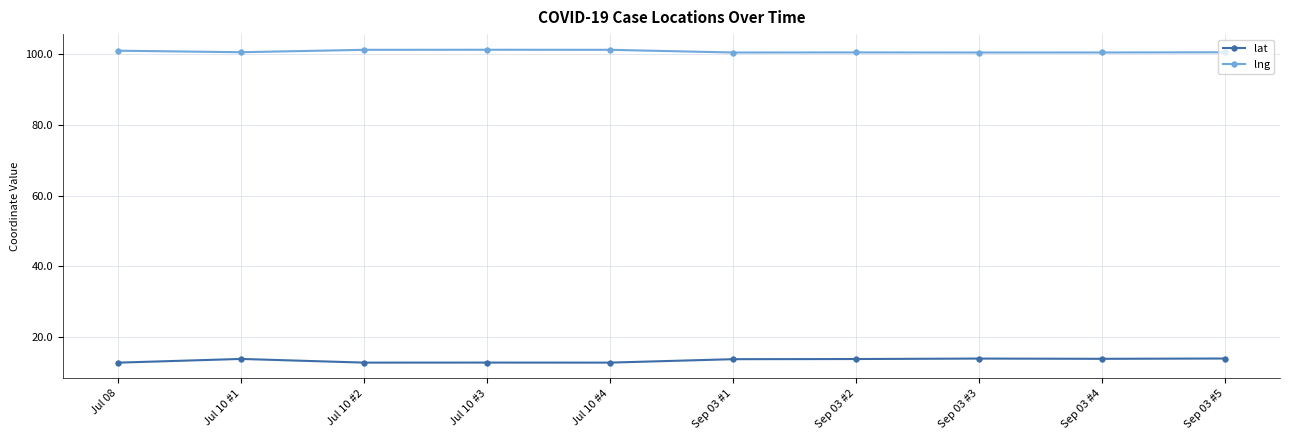

What is the label of the 4th point from the right?

Sep 03 #2